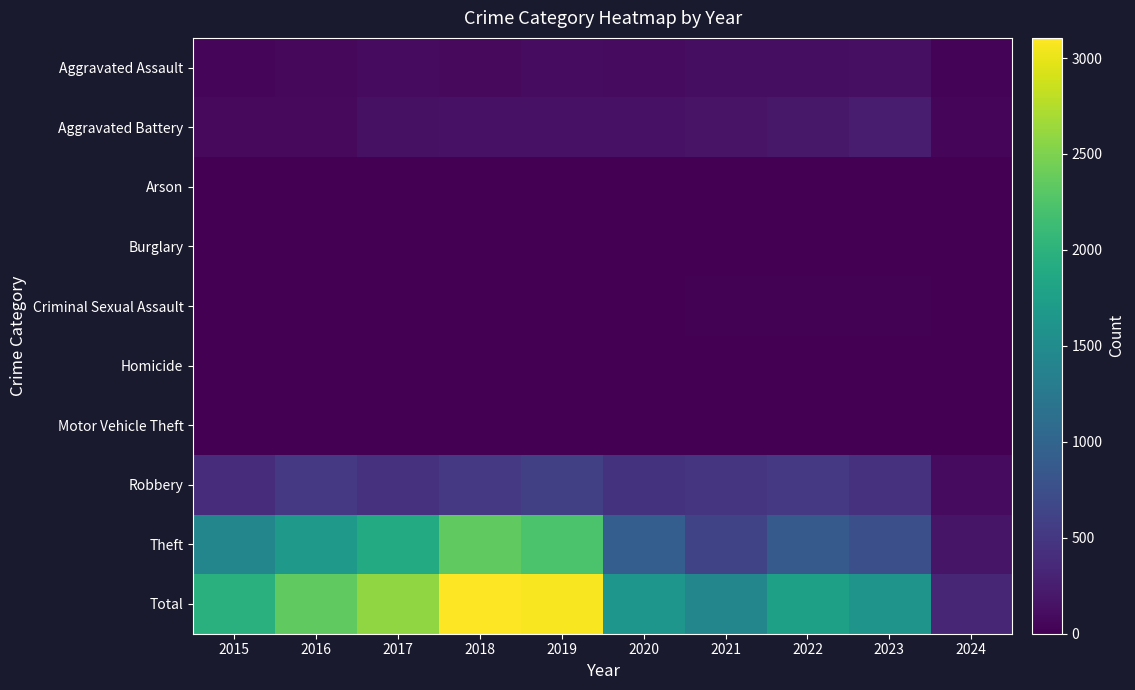

Count the number of categories in the chart.

10